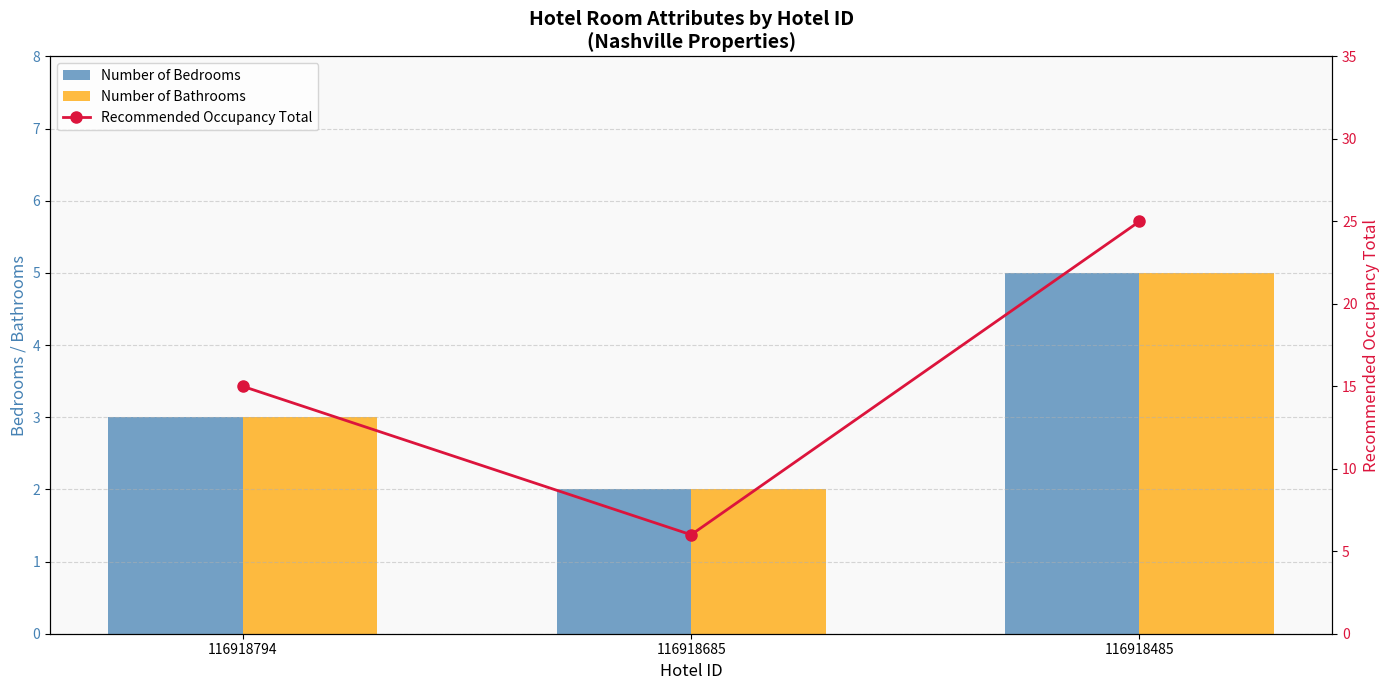

Is it true that Number of Bathrooms equals 3 at 116918794?

True